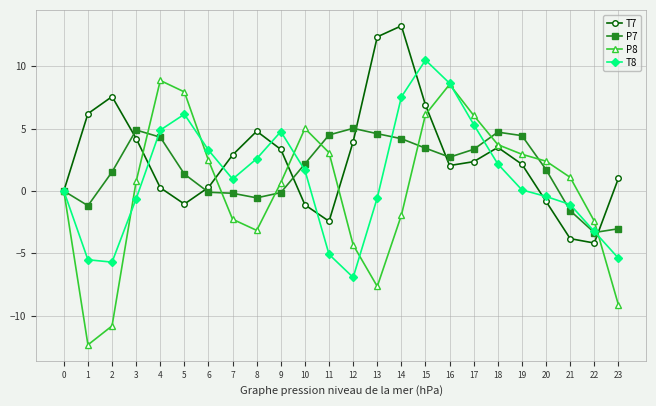

True or false: P8 has more than 0 interior local peaks.

True